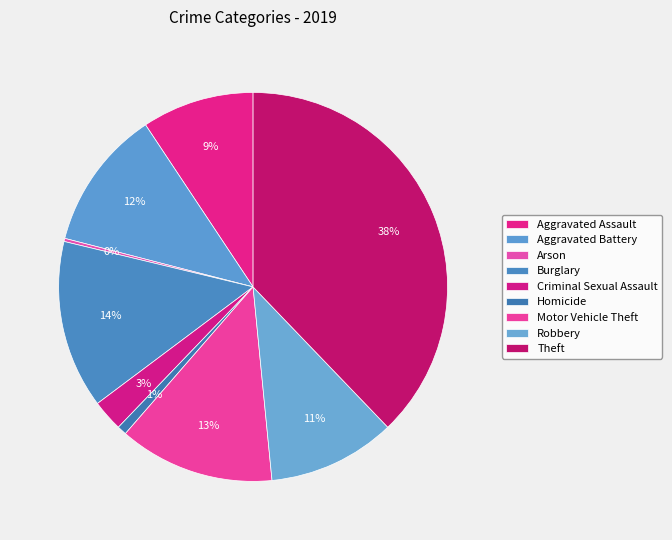

To the nearest percent, what is the combined percentage of Motor Vehicle Theft and Theft?

51%